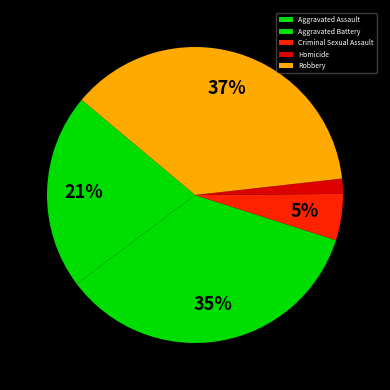

Is there a majority slice in this chart?

No